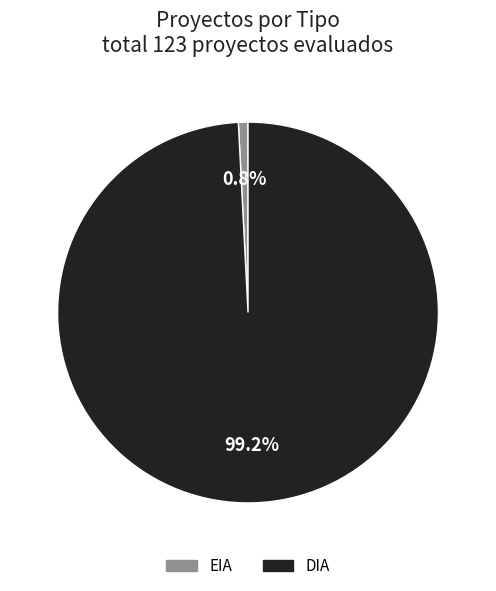

Which slice is the smallest?

EIA